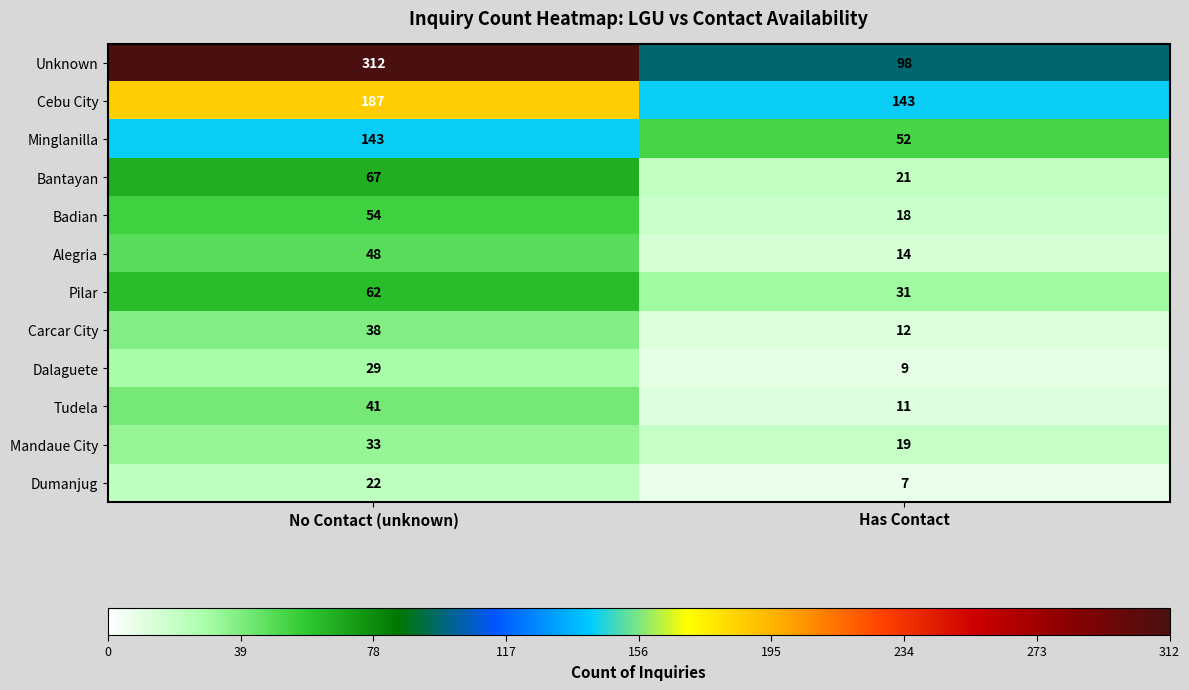

At Has Contact, list the series in order from largest to smallest.

Cebu City, Unknown, Minglanilla, Pilar, Bantayan, Mandaue City, Badian, Alegria, Carcar City, Tudela, Dalaguete, Dumanjug